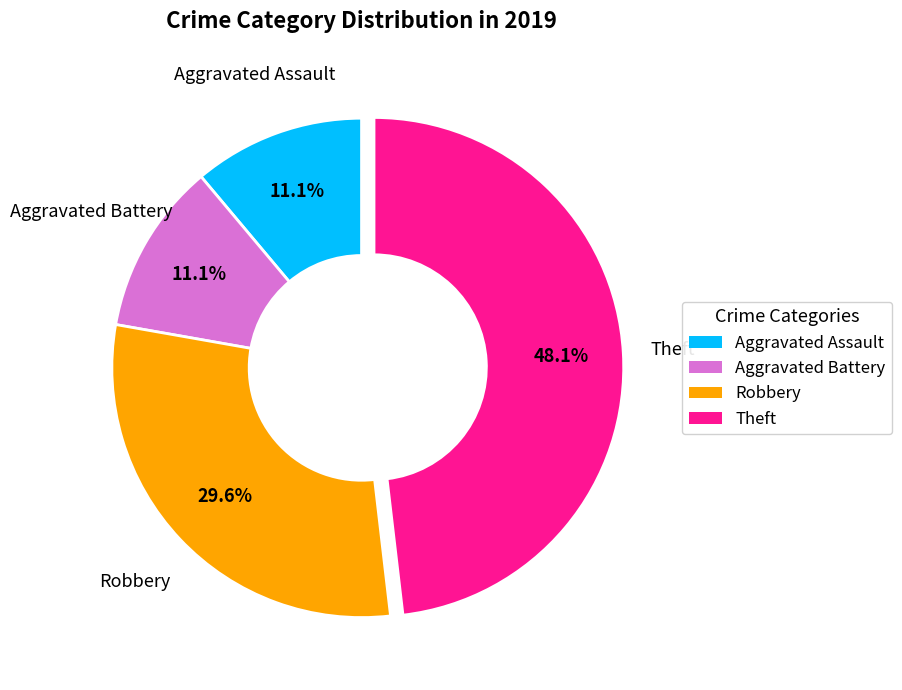

What percentage is NOT represented by Robbery?

70.4%